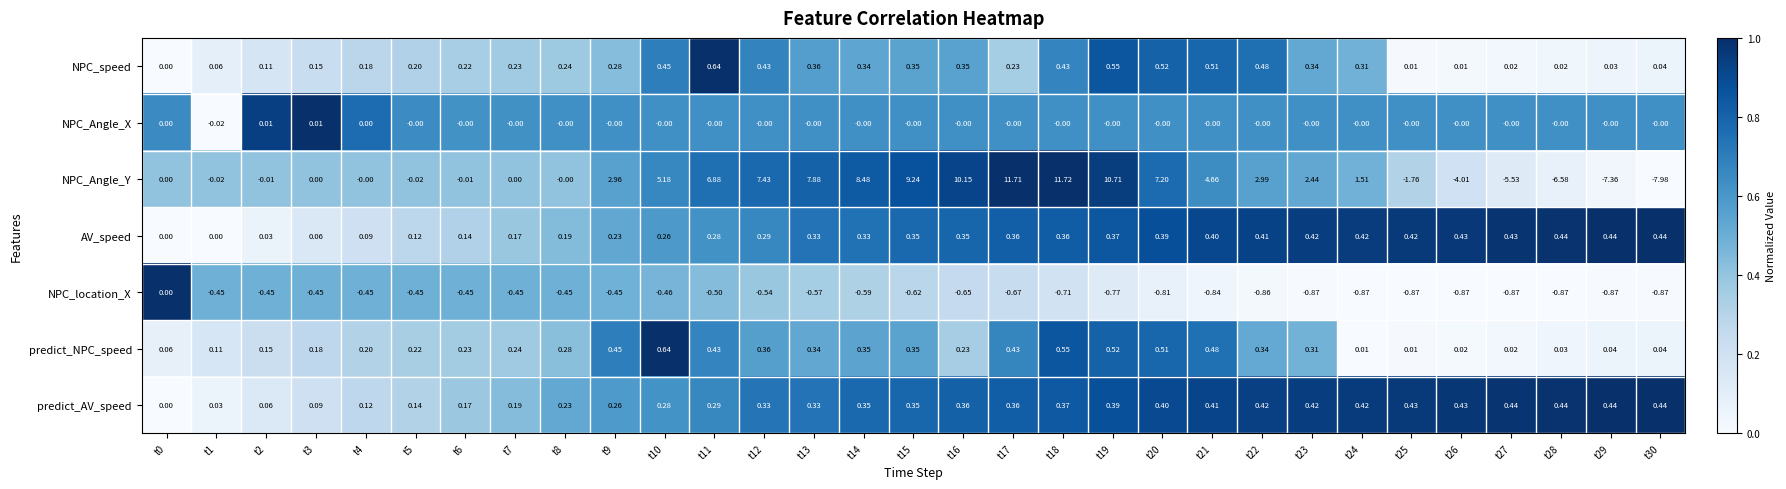

Which series has the largest total across all categories?

NPC_Angle_Y